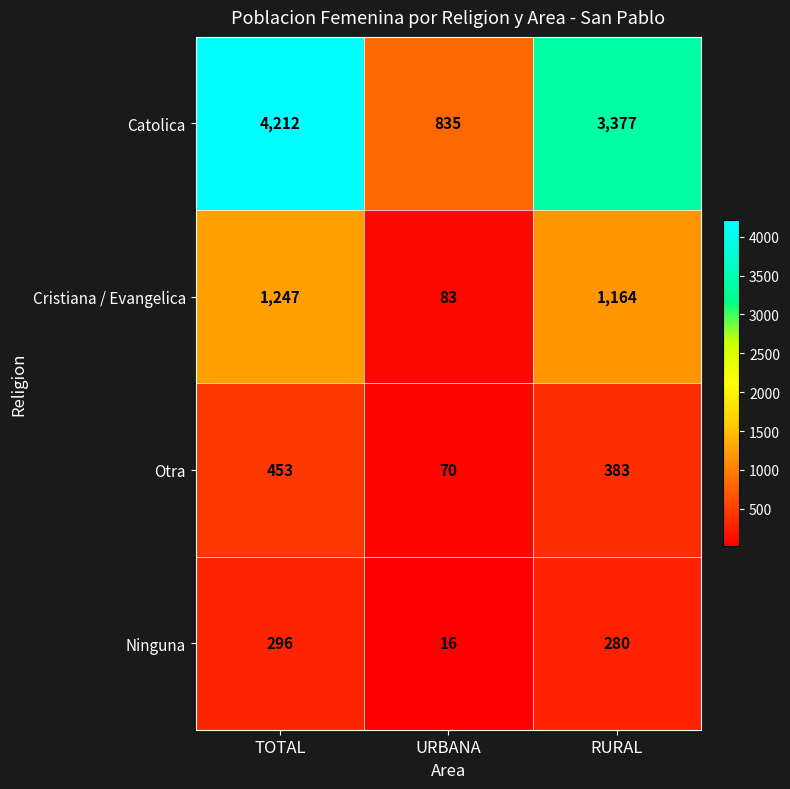

What is the smallest value displayed?

16